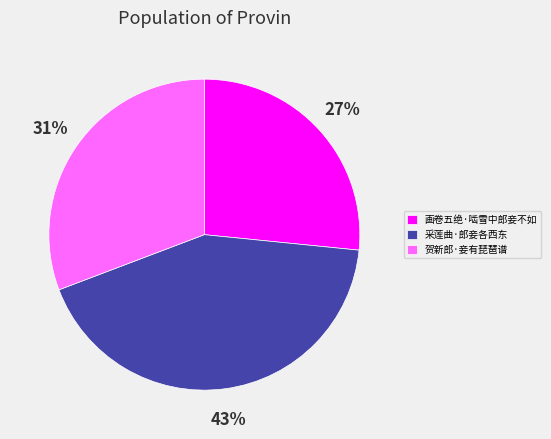

Is the sum of 采莲曲·郎妾各西东 and 画卷五绝·啮雪中郎妾不如 greater than half?

Yes